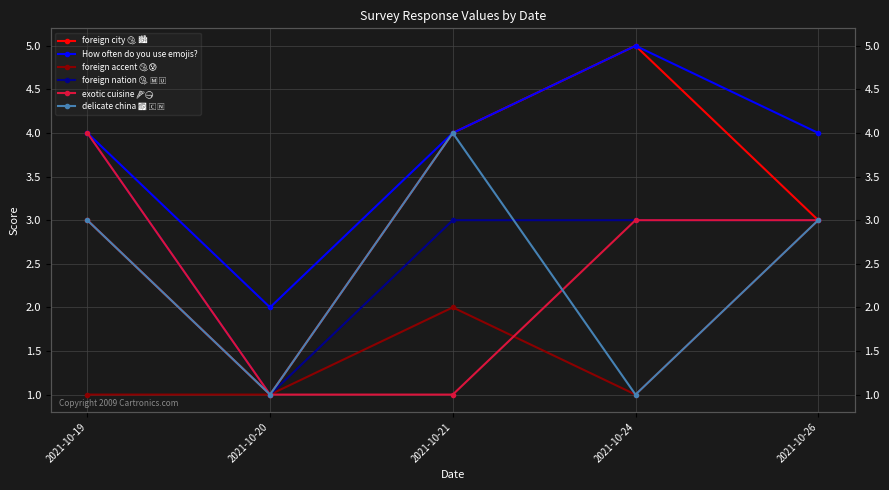

Reading left to right, list all the values displayed in this chart.

foreign city 🤧 🏙: 2021-10-19=3	2021-10-20=1	2021-10-21=4	2021-10-24=5	2021-10-26=3
How often do you use emojis?: 2021-10-19=4	2021-10-20=2	2021-10-21=4	2021-10-24=5	2021-10-26=4
foreign accent 🤧😰: 2021-10-19=1	2021-10-20=1	2021-10-21=2	2021-10-24=1	2021-10-26=3
foreign nation 🤧 🇲🇺: 2021-10-19=4	2021-10-20=1	2021-10-21=3	2021-10-24=3	2021-10-26=3
exotic cuisine 🍕🍚: 2021-10-19=4	2021-10-20=1	2021-10-21=1	2021-10-24=3	2021-10-26=3
delicate china 🎆 🇨🇳: 2021-10-19=3	2021-10-20=1	2021-10-21=4	2021-10-24=1	2021-10-26=3